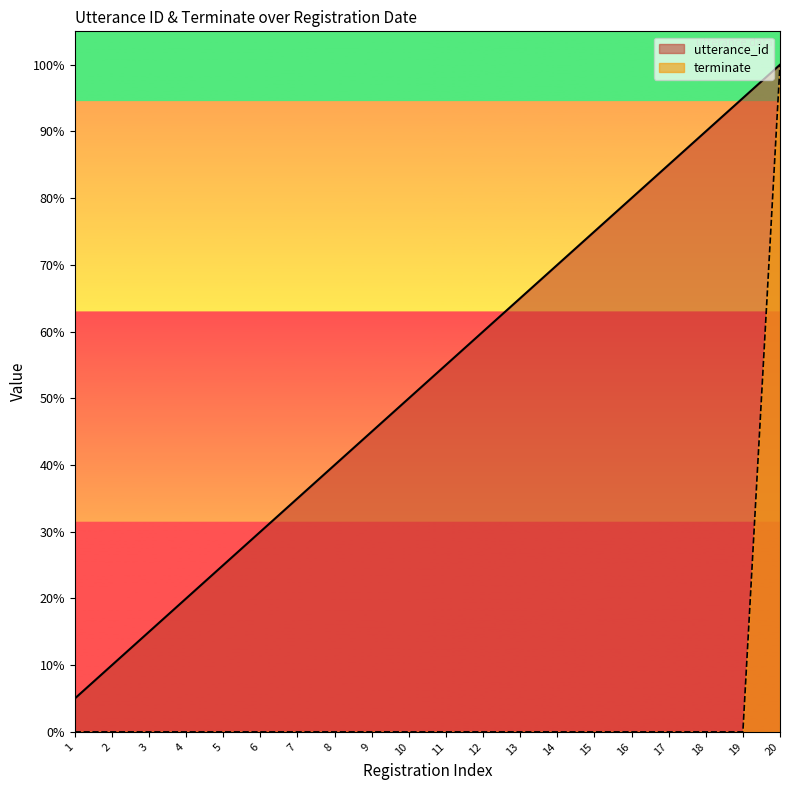

At which label is utterance_id closest to 52?

10